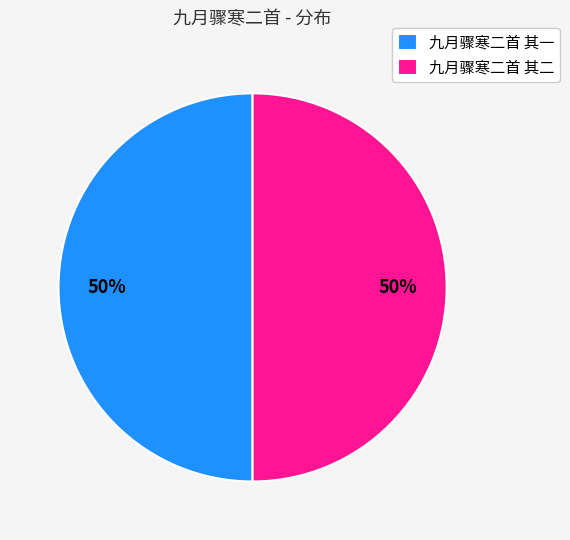

Is the sum of 九月骤寒二首 其二 and 九月骤寒二首 其一 greater than half?

Yes